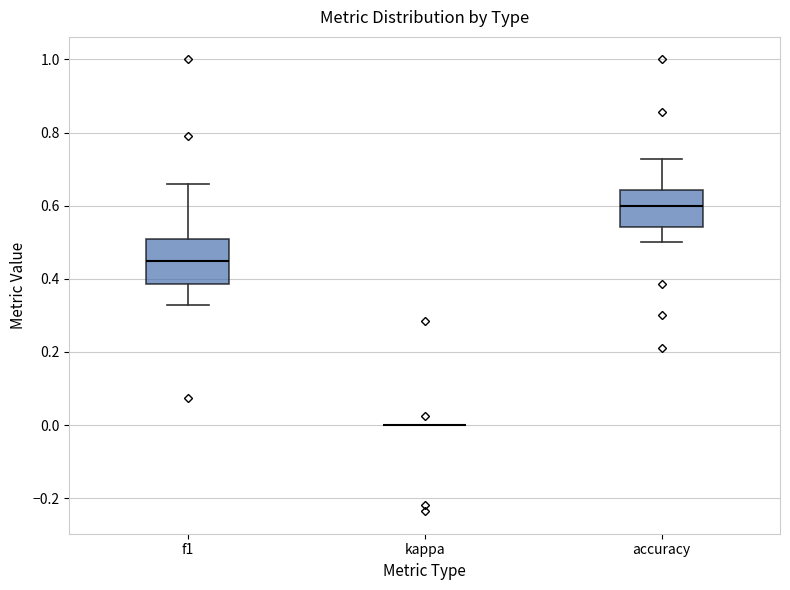

Where is the lower edge of the box for accuracy on the y-axis? The values are not printed on the chart, so give them approximately, as read against the axis.

0.54